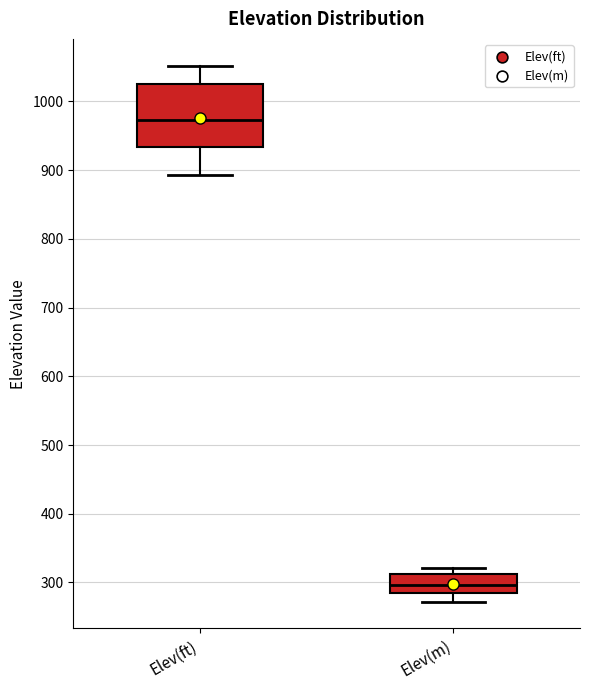

Where does the lower whisker of the box for Elev(ft) end on the y-axis? The values are not printed on the chart, so give them approximately, as read against the axis.

890